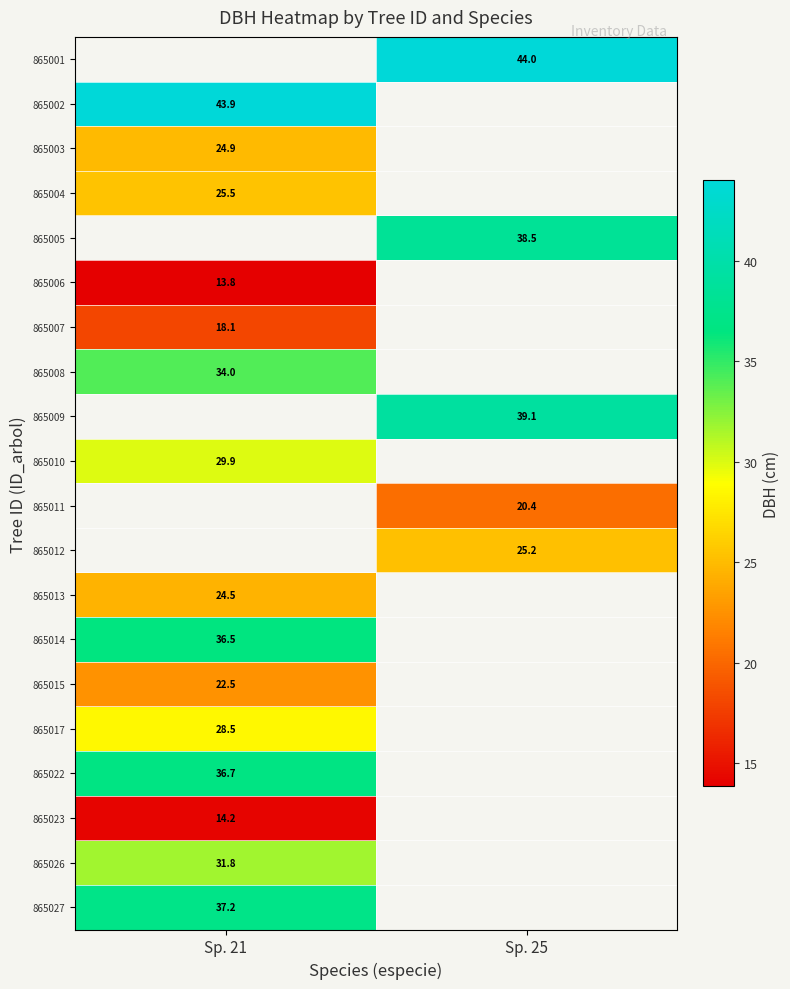

The value of 865014 at Sp. 21 is 21.4. True or false?

False